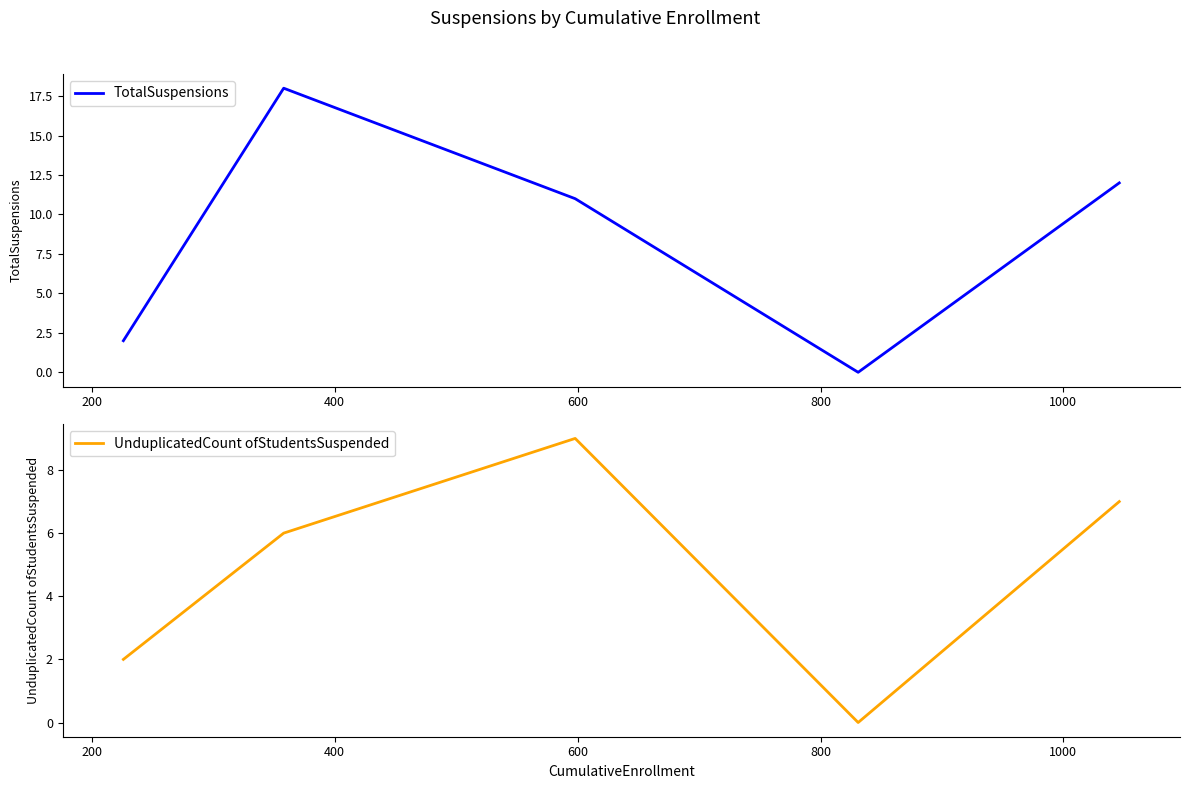

The UnduplicatedCount ofStudentsSuspended series shows 2 at 800. True or false?

False